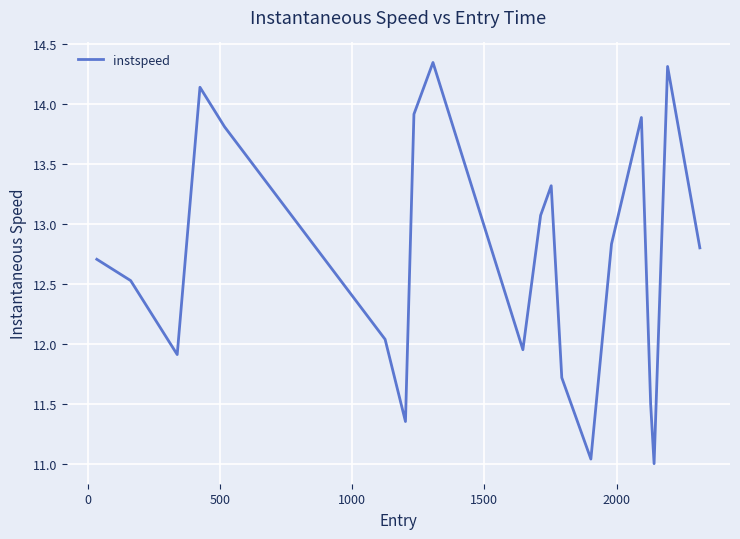

What is the difference between the maximum and minimum values?

3.3